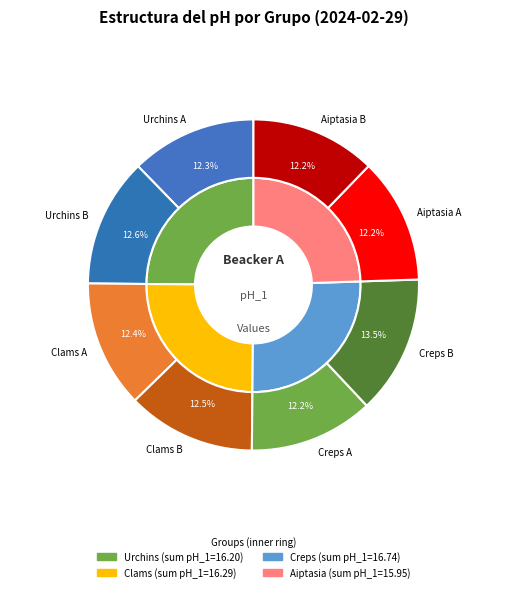

What percentage is NOT represented by Clams A?

87.6%